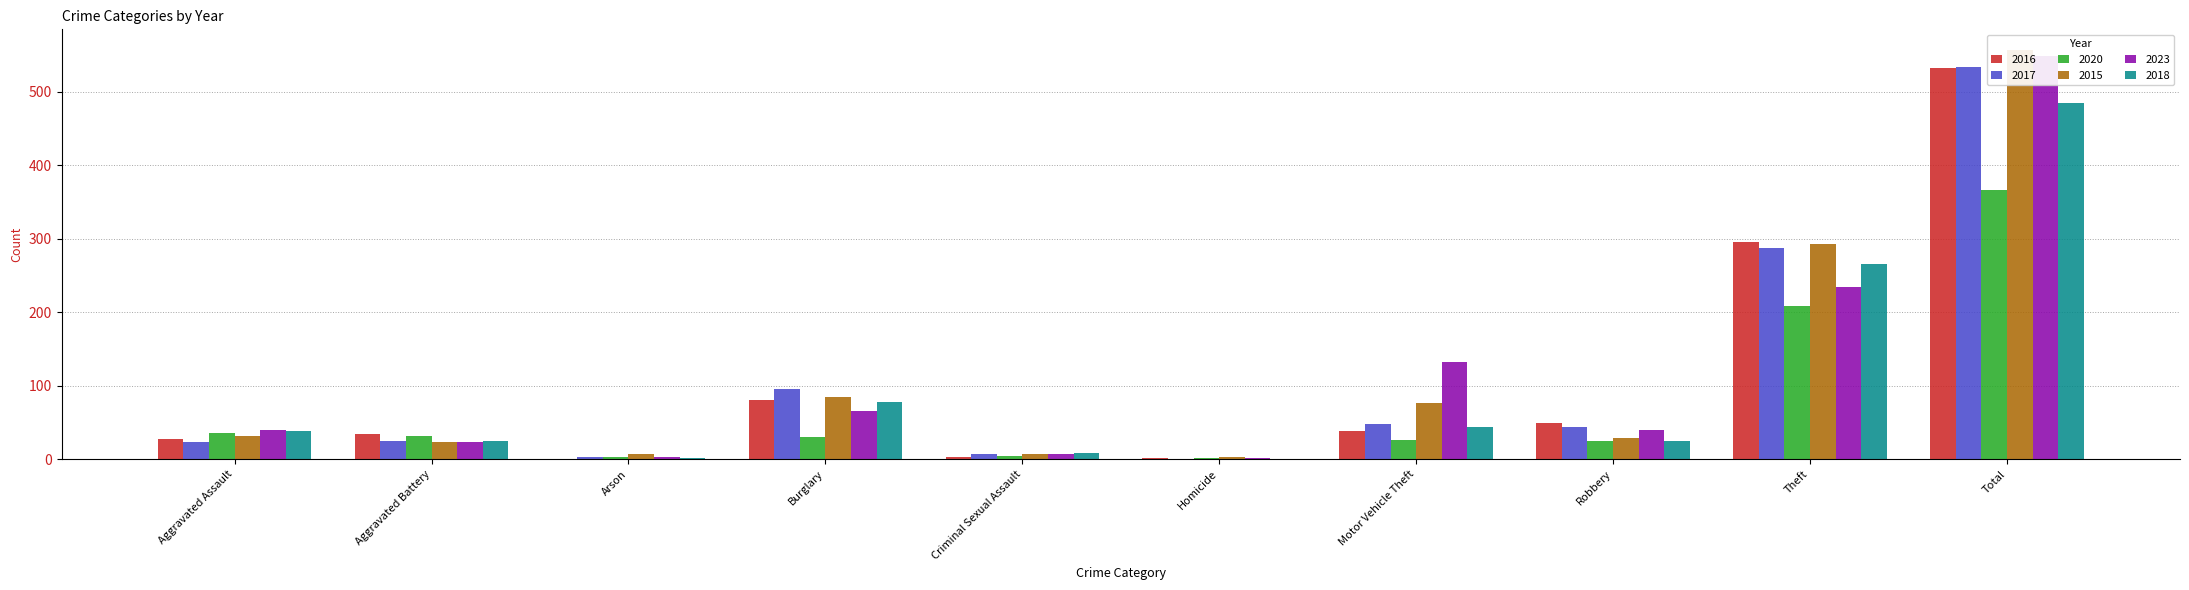

Rank the series by their maximum value, from highest to lowest.

2015, 2023, 2017, 2016, 2018, 2020